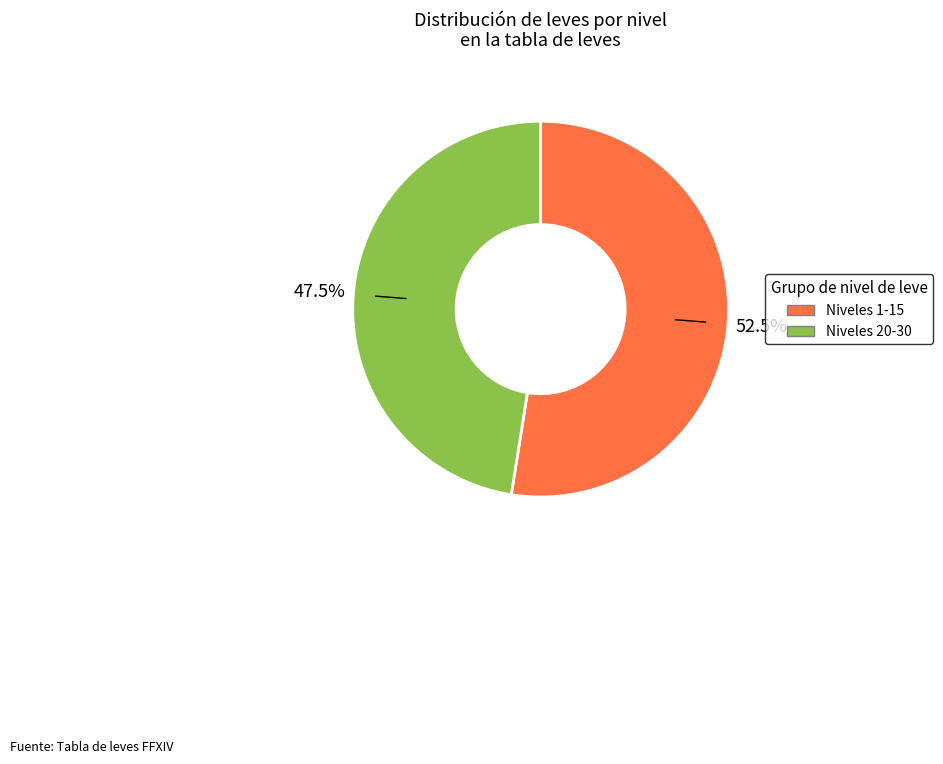

How many segments does this pie chart have?

2